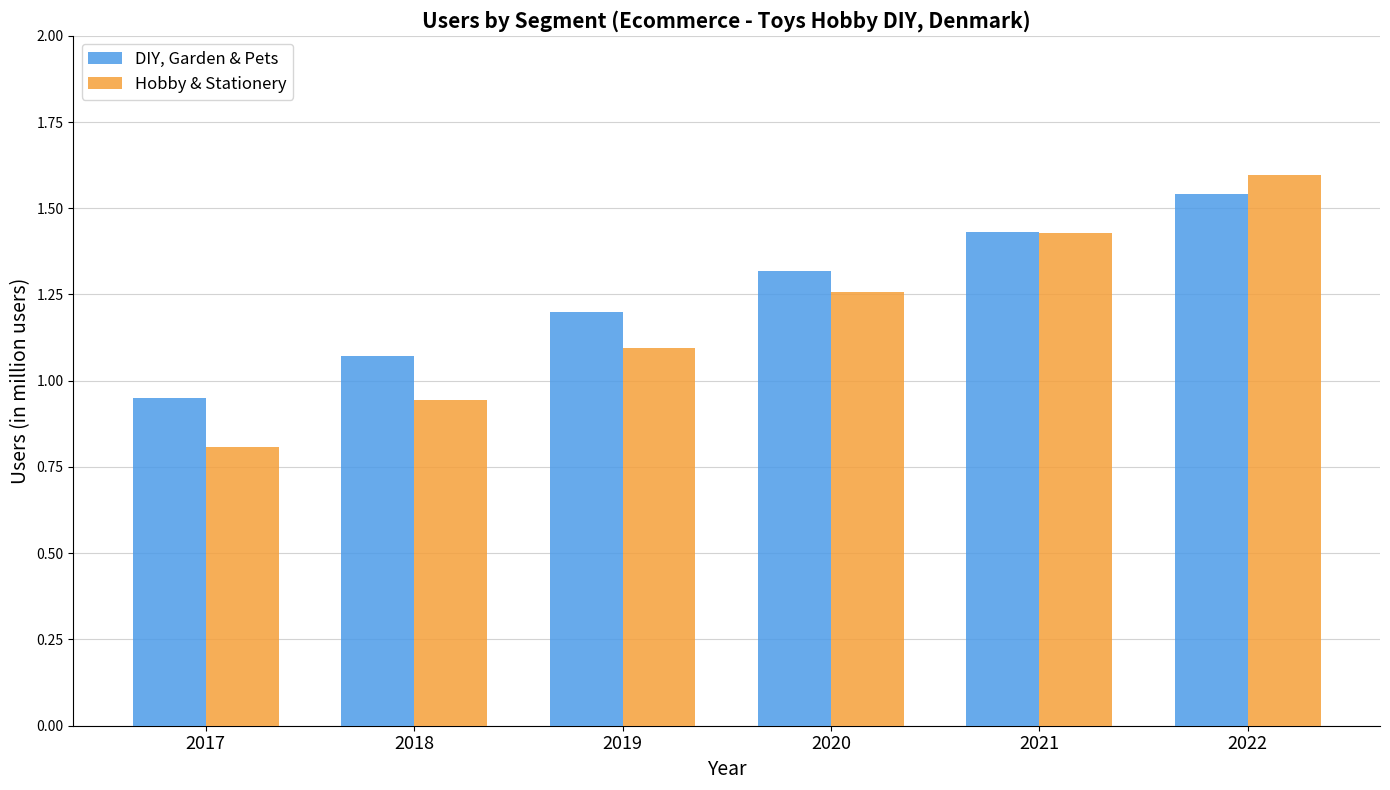

Where does the Hobby & Stationery series first go above 1?

2019